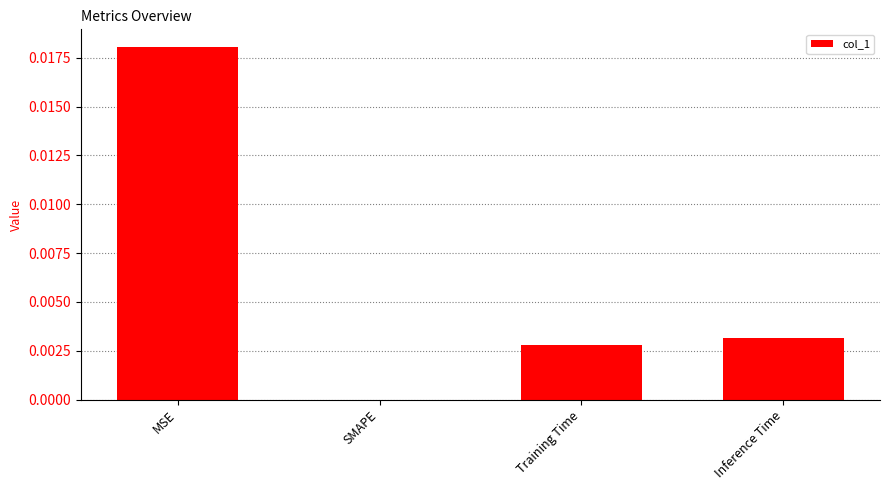

Which category has the highest value across all series?

MSE